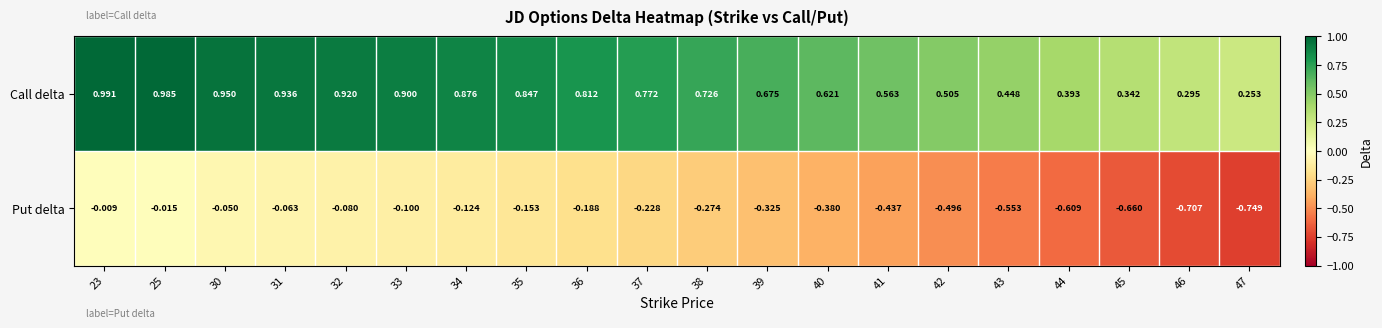

Is the value of Call delta at 45 greater than the value of Put delta at 47?

Yes